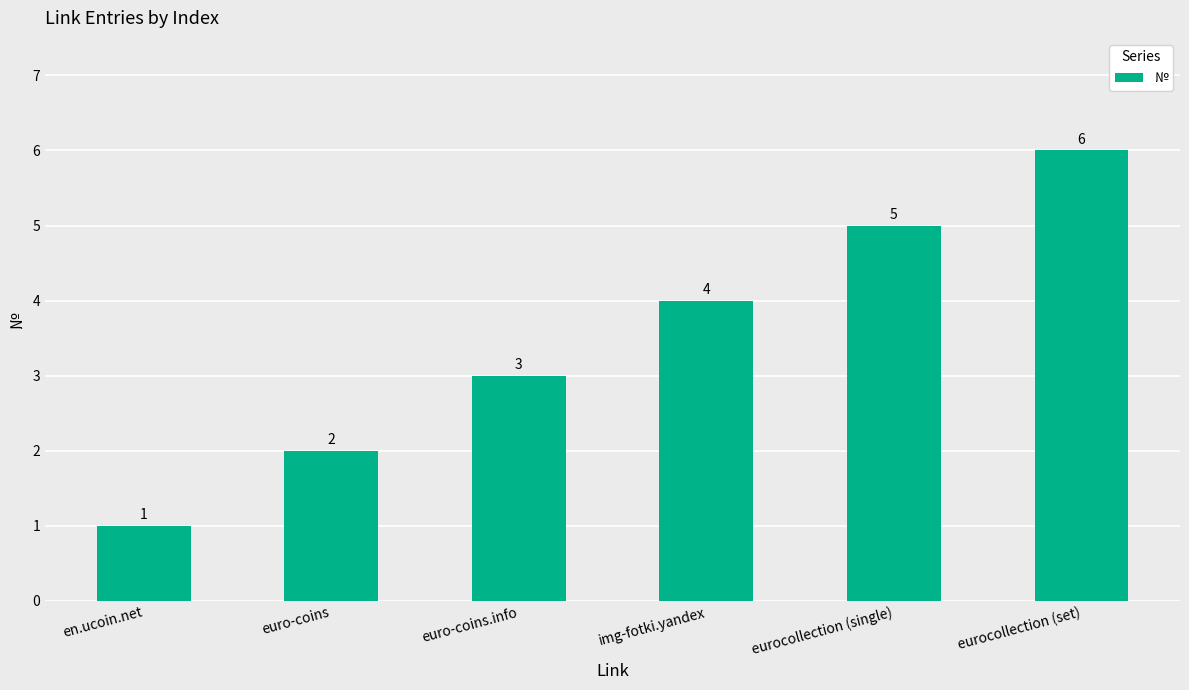

What is the value of the 6th bar from the left?

6